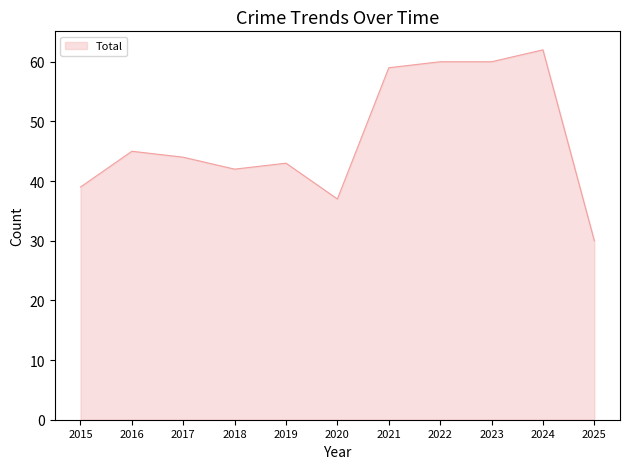

Approximately how many times larger is the value at 2024 compared to 2022?

1.0